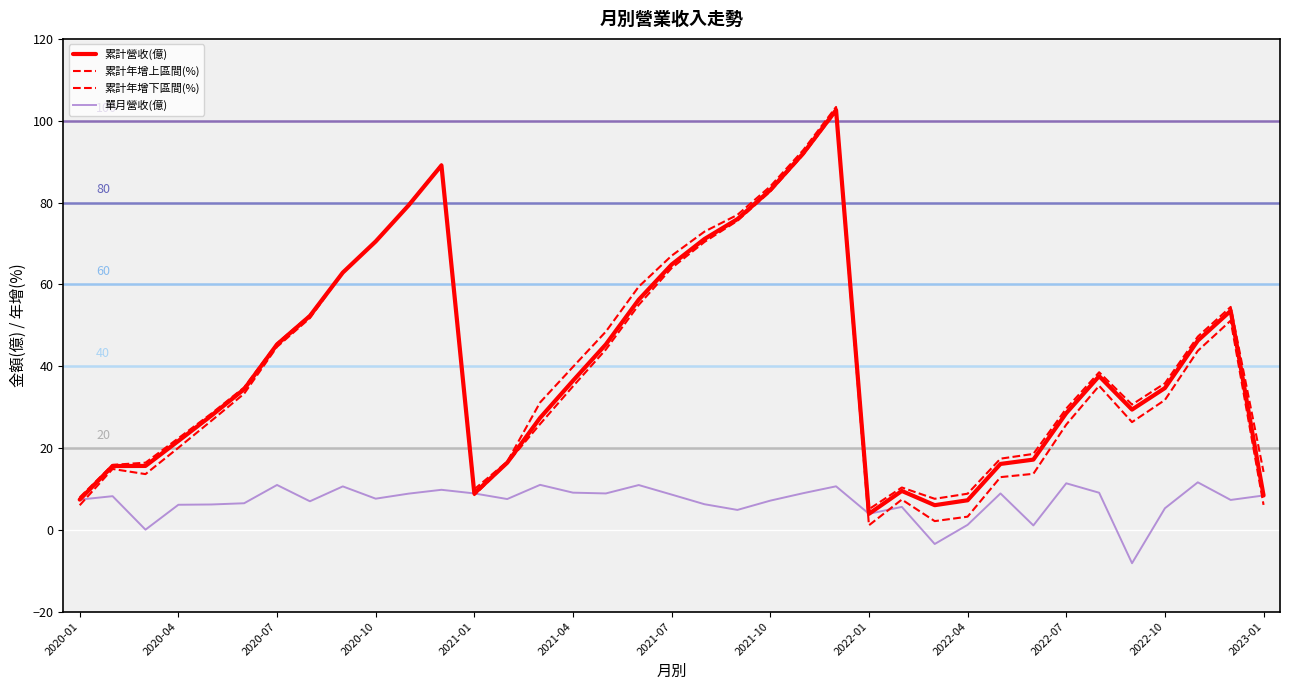

Does the chart display data point markers on the line(s)?

No